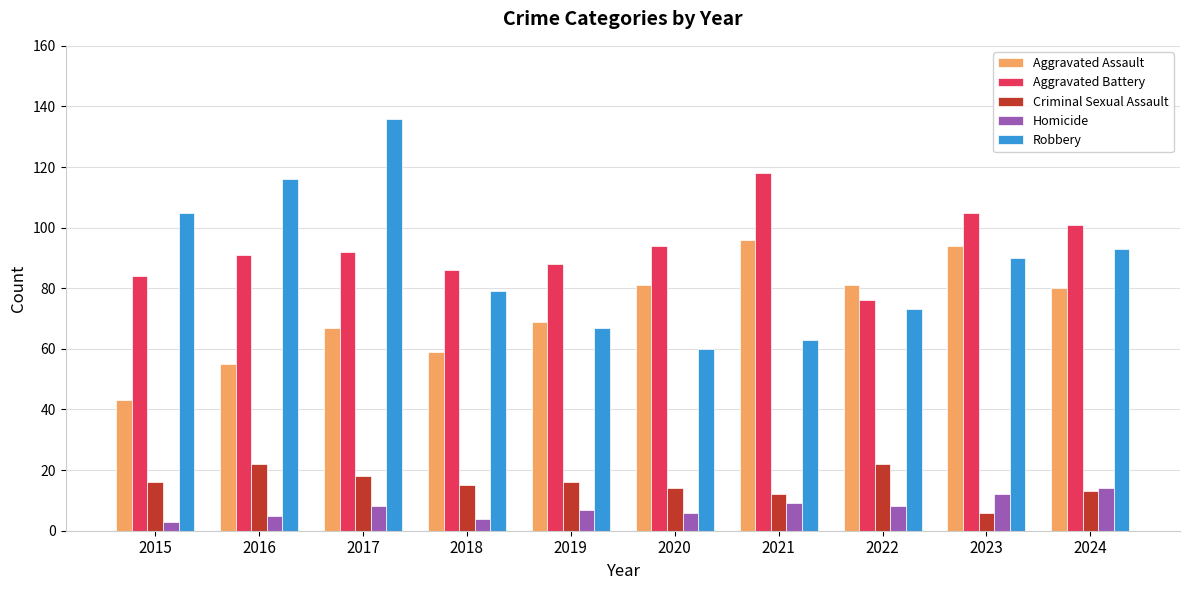

True or false: Robbery has a value of 105 at 2015.

True